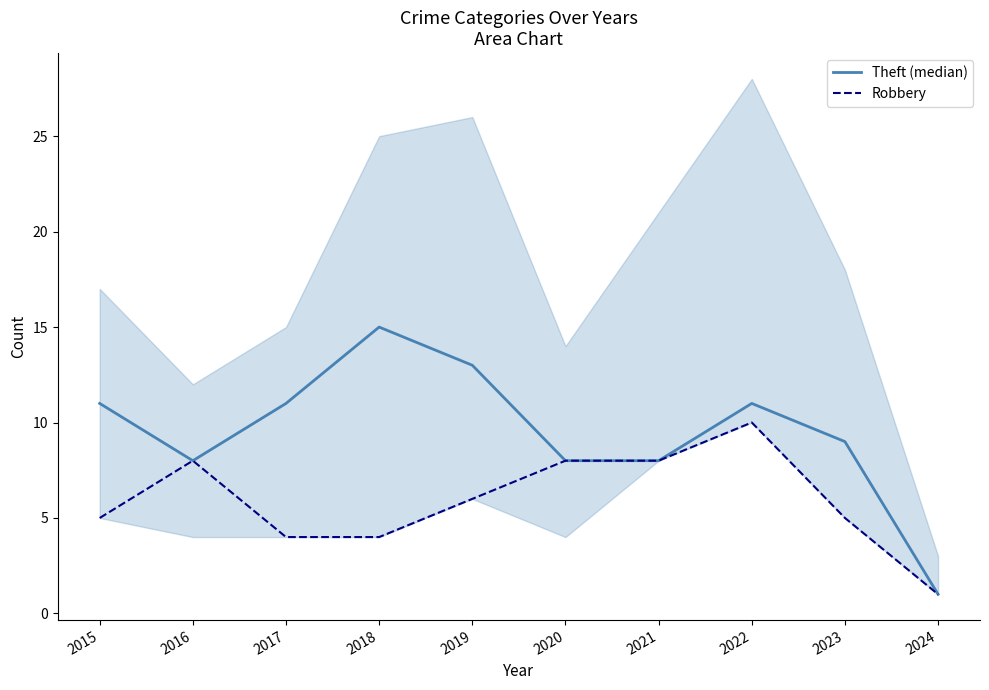

Where is the first local minimum for Theft (median)?

2016